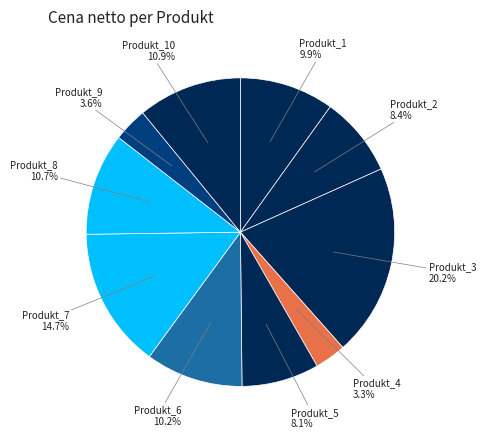

What is the ratio of the value at Produkt_2 to the value at Produkt_8?

0.8